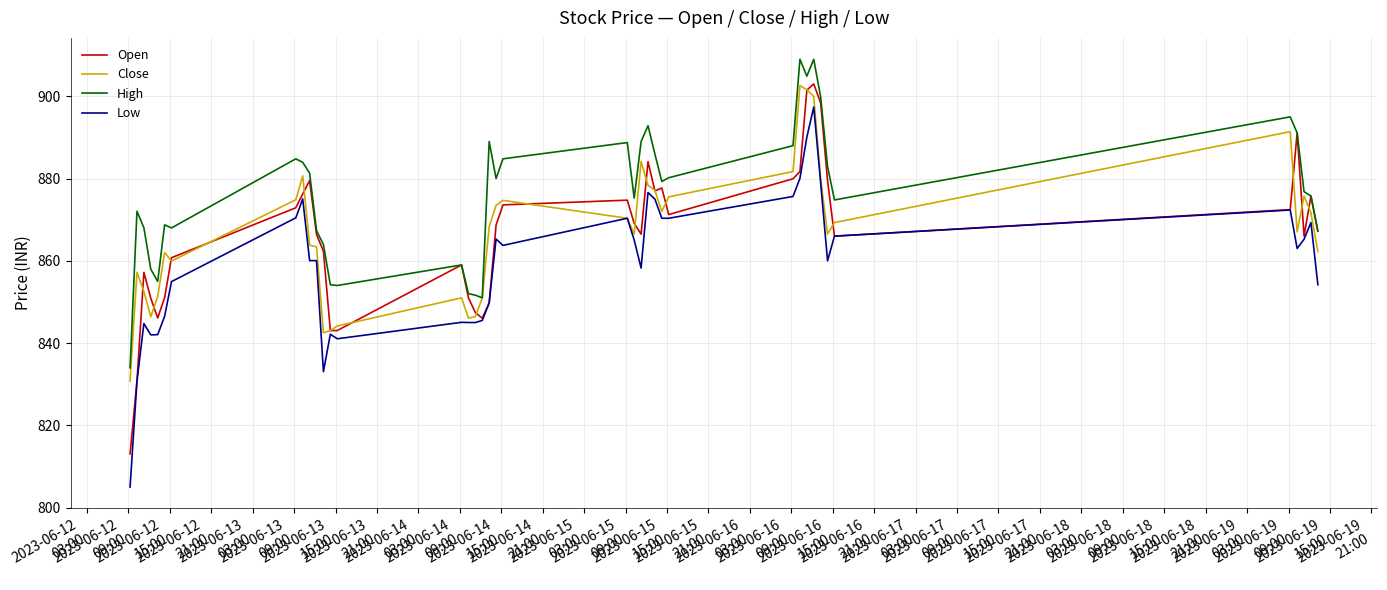

How many categories are shown in the chart?

40